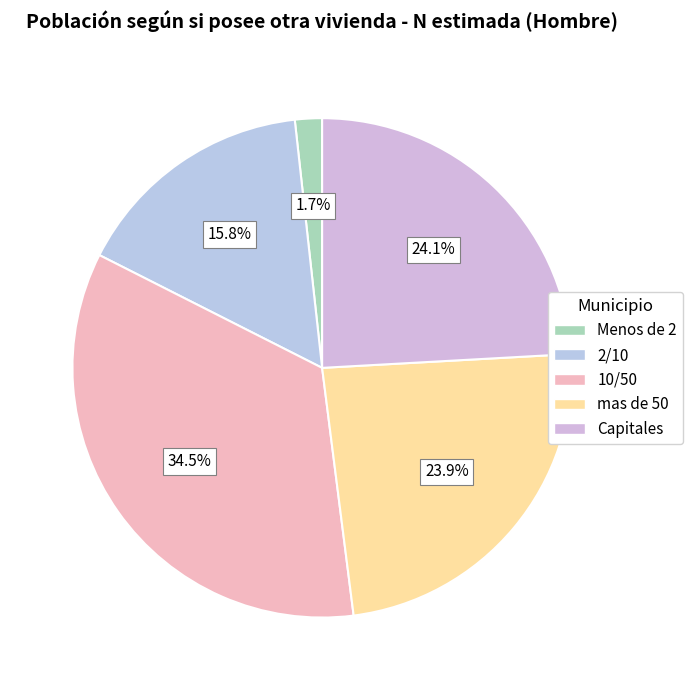

Is mas de 50 the majority of the pie?

No